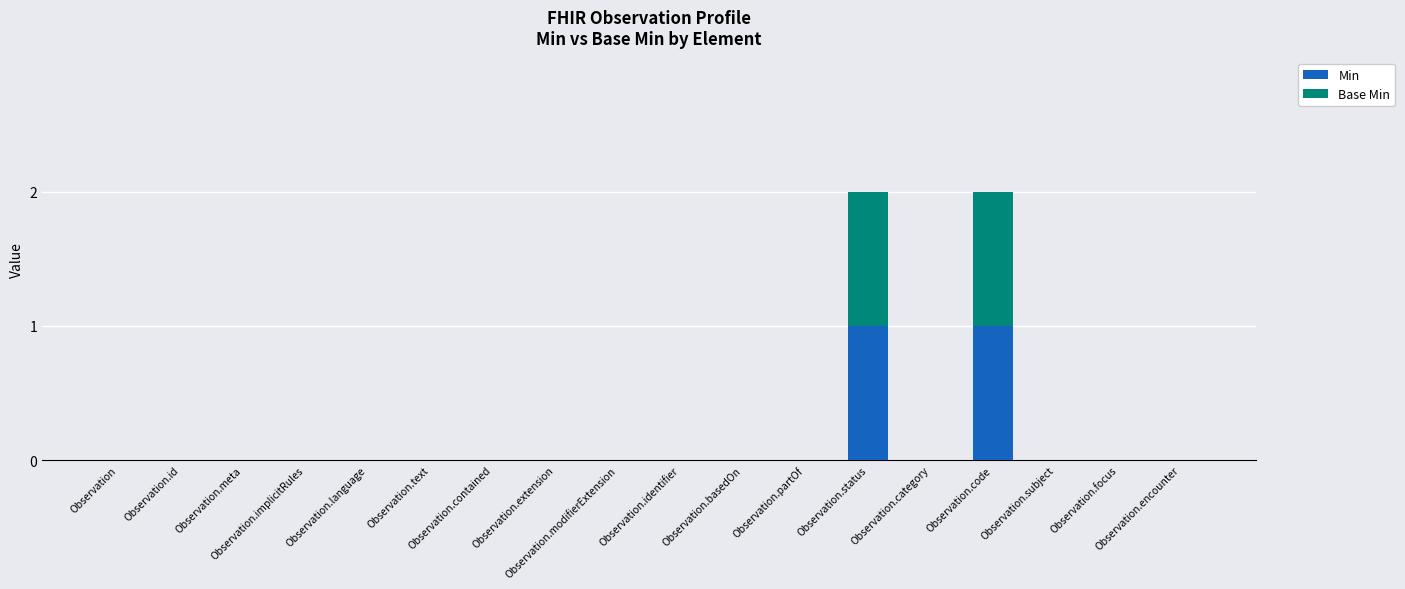

List the labels in order of Base Min value, largest first.

Observation.status, Observation.code, Observation, Observation.id, Observation.meta, Observation.implicitRules, Observation.language, Observation.text, Observation.contained, Observation.extension, Observation.modifierExtension, Observation.identifier, Observation.basedOn, Observation.partOf, Observation.category, Observation.subject, Observation.focus, Observation.encounter